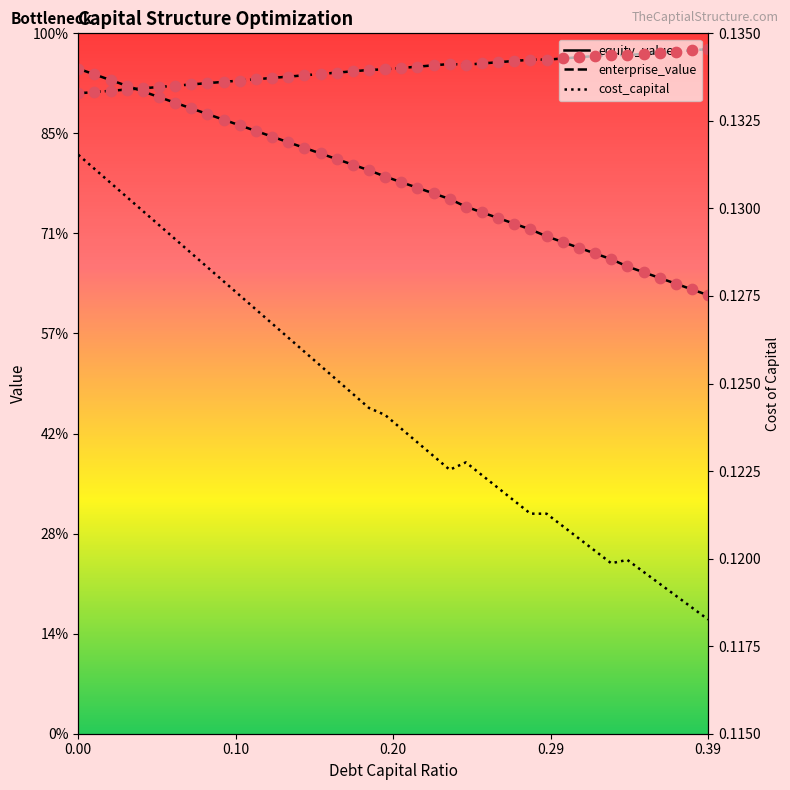

Which series has the widest spread of Y values?

equity_value